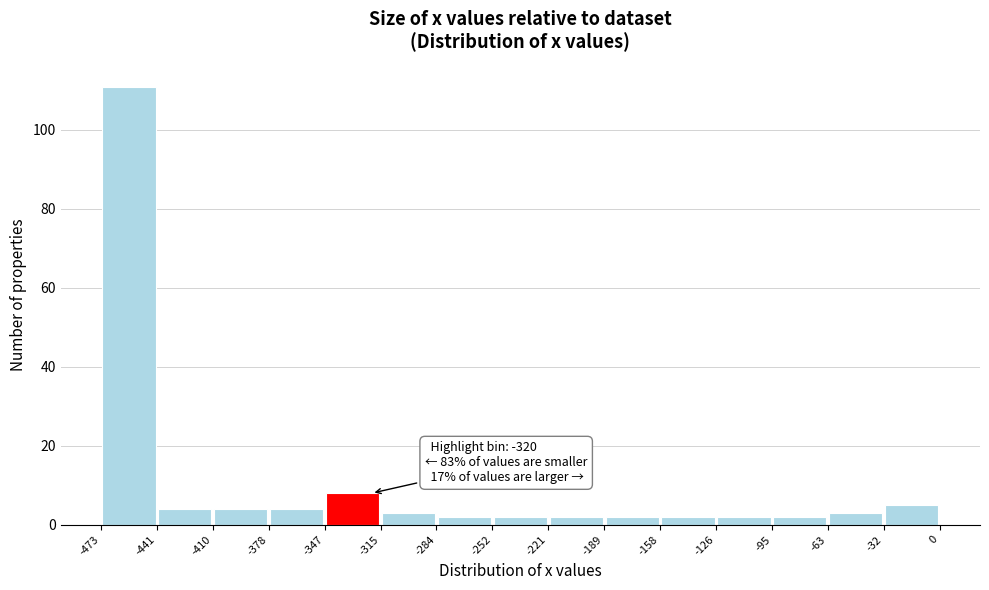

Over which range of the x-axis is the bar tallest?

-473 to -441